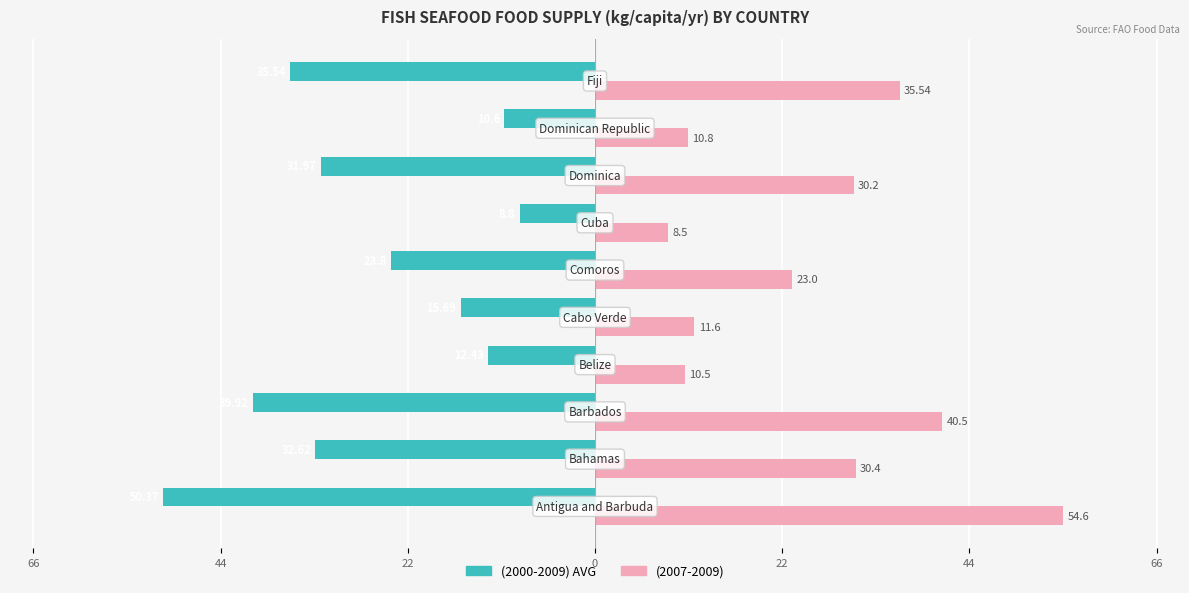

What are all the series names shown in the legend?

(2000-2009) AVG, (2007-2009)